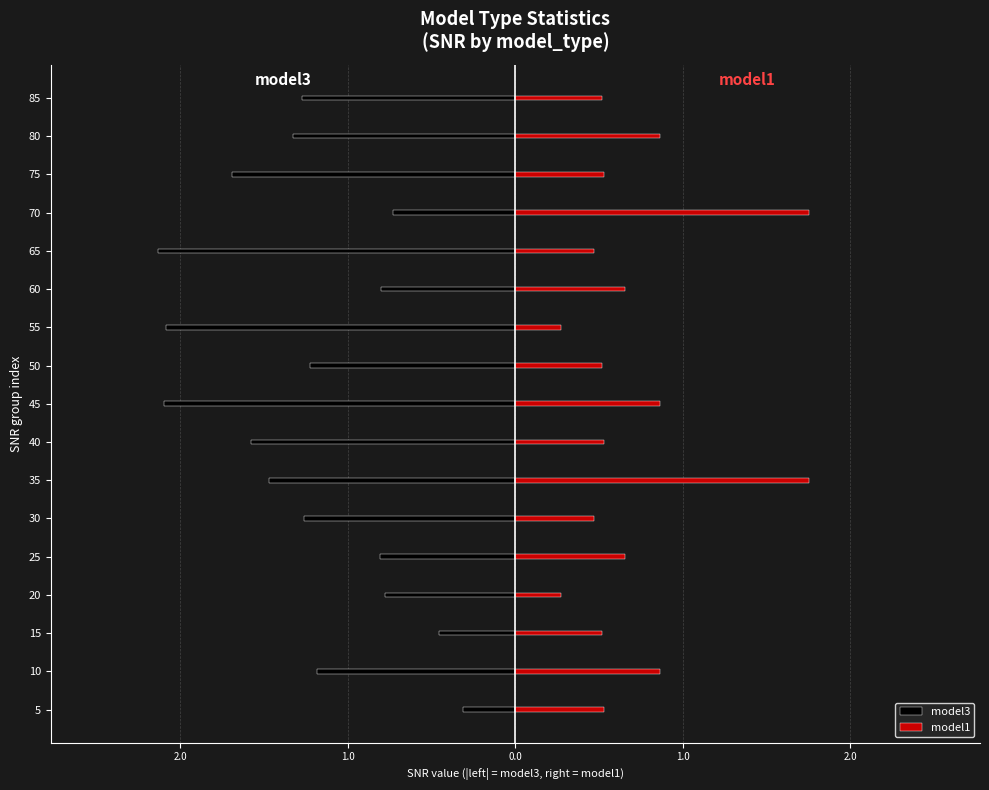

Are the bars grouped side by side (vs. stacked)?

Yes